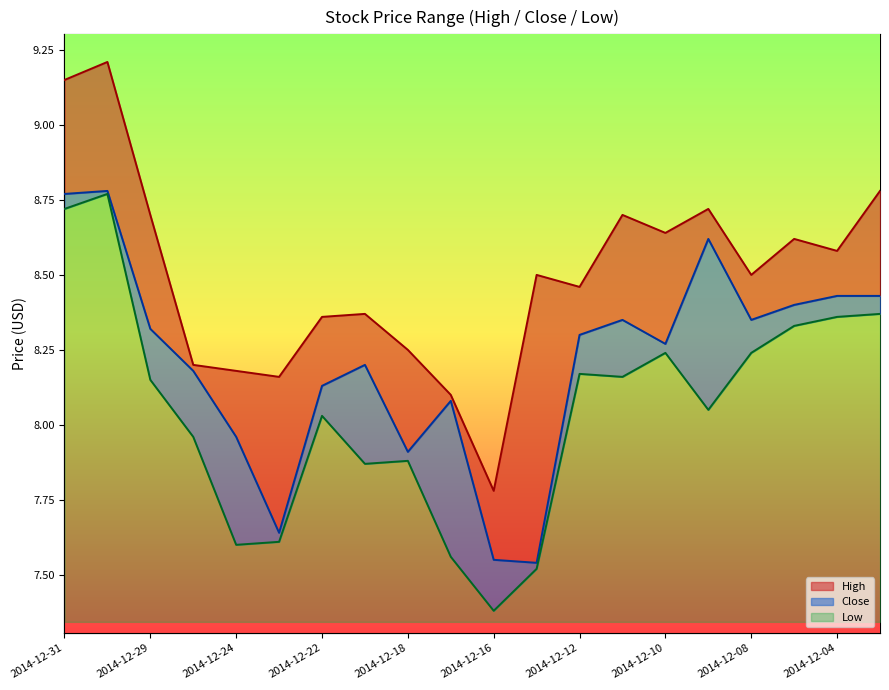

List the series in order of their overall mean, highest first.

High, Close, Low